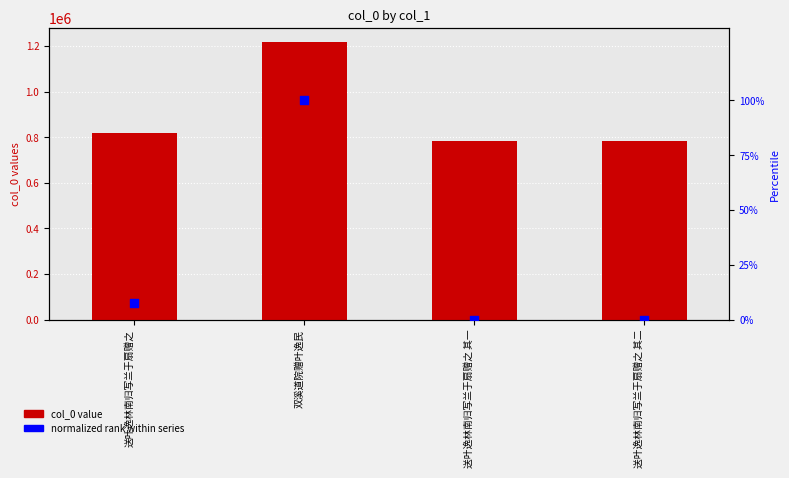

Which series has the largest Y range (max minus min)?

col_0